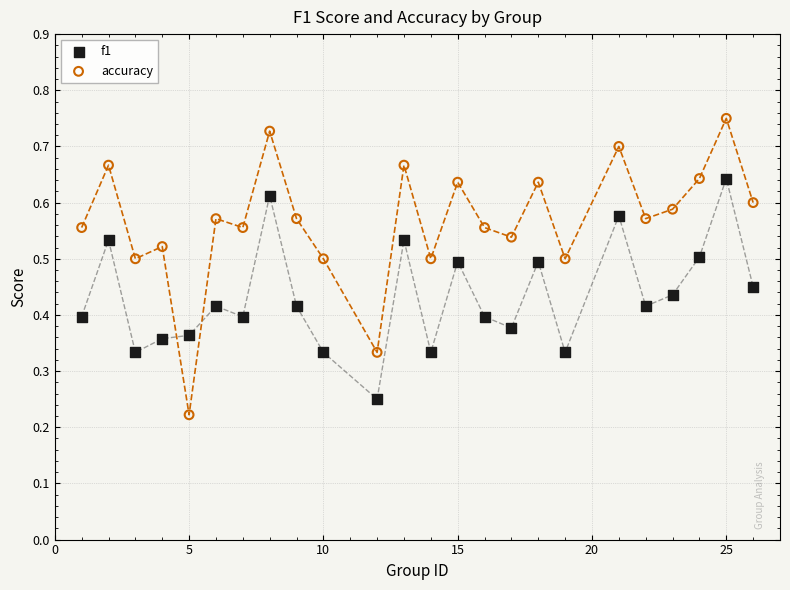

Which series contains the highest Y value?

accuracy